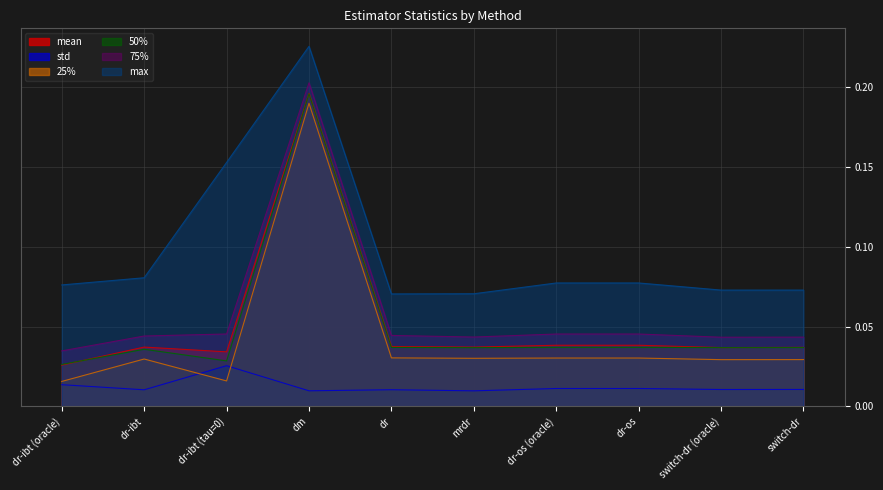

True or false: 25% and mean cross at least once.

False